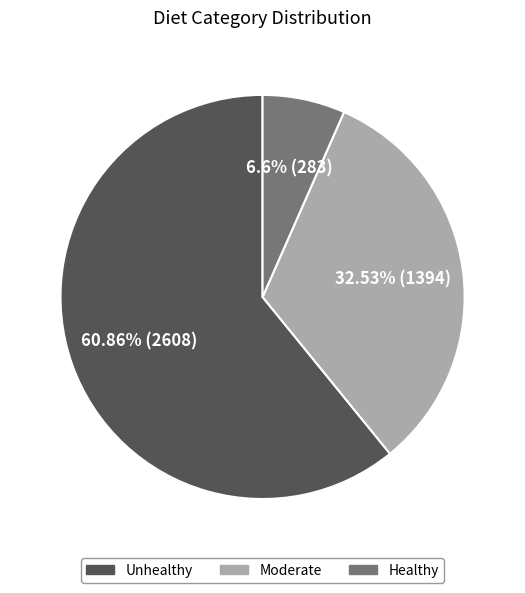

The Moderate slice represents 42% of the pie. True or false?

False